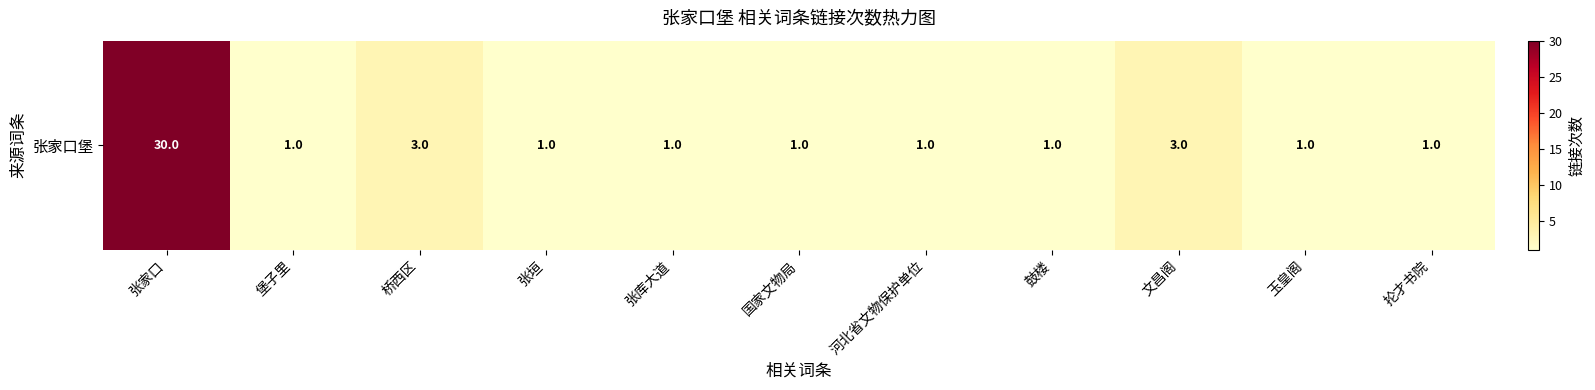

Reading left to right, what are all the values shown in this chart?

30	1	3	1	1	1	1	1	3	1	1